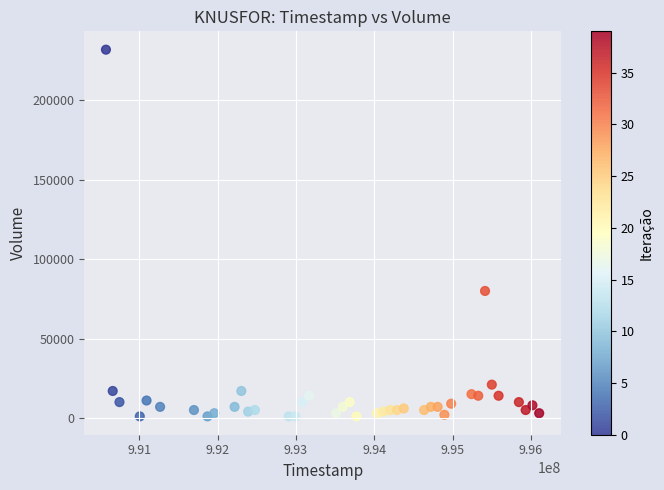

What Y value in the scatter plot is closest to 116500?

80000